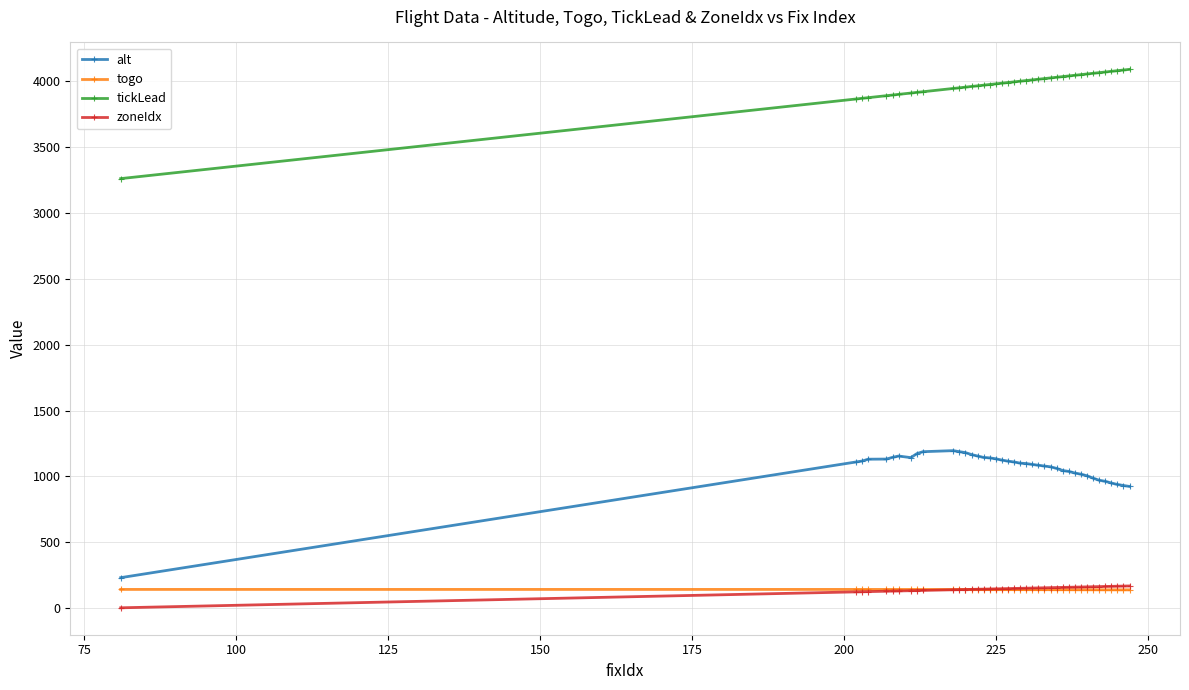

Which series has the largest total across all categories?

tickLead